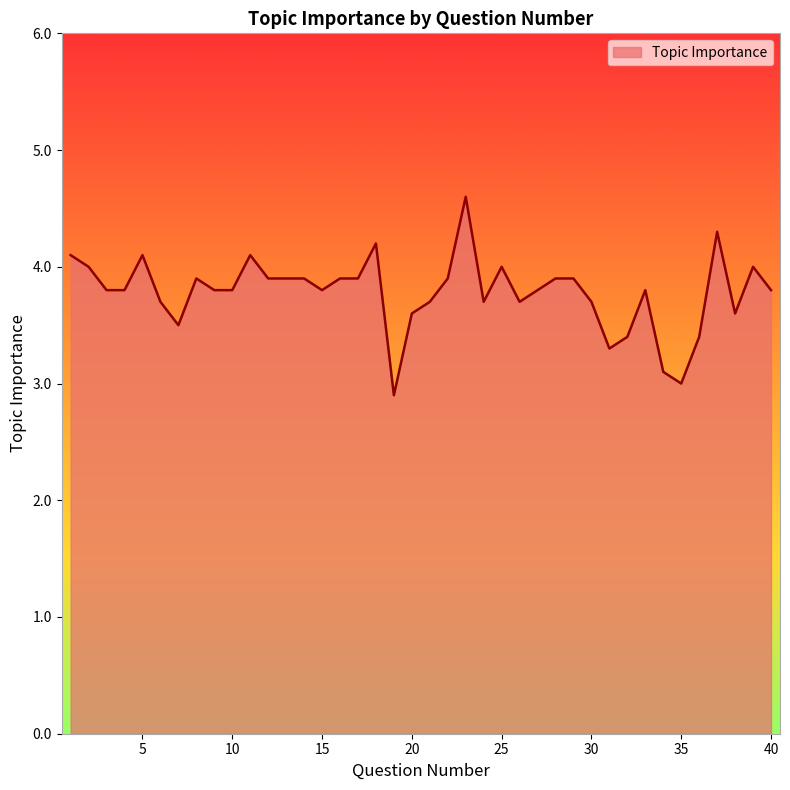

What is the difference between the maximum and minimum values?

1.7